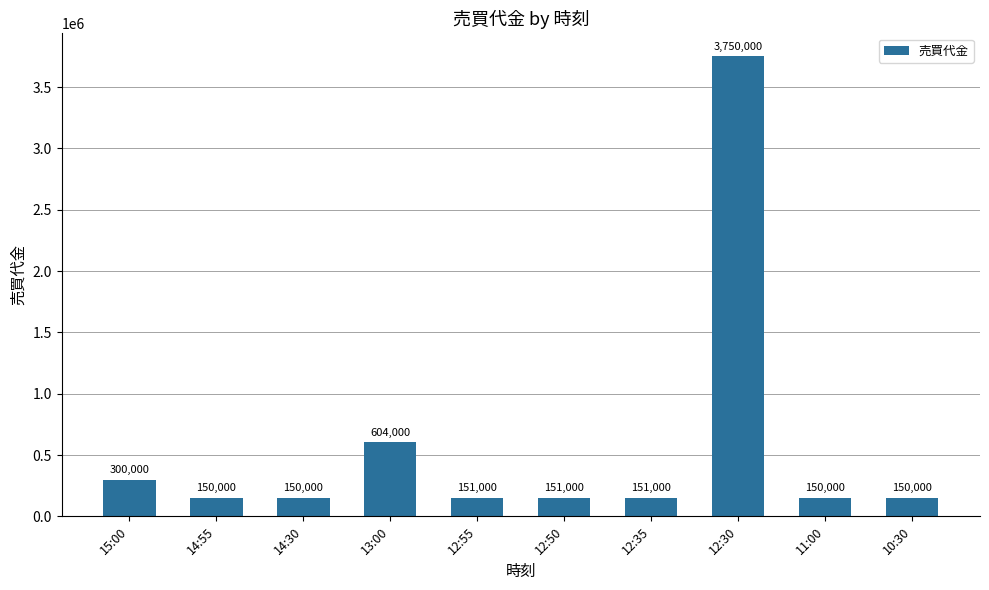

The chart shows a value of 151000 at 12:50. True or false?

True